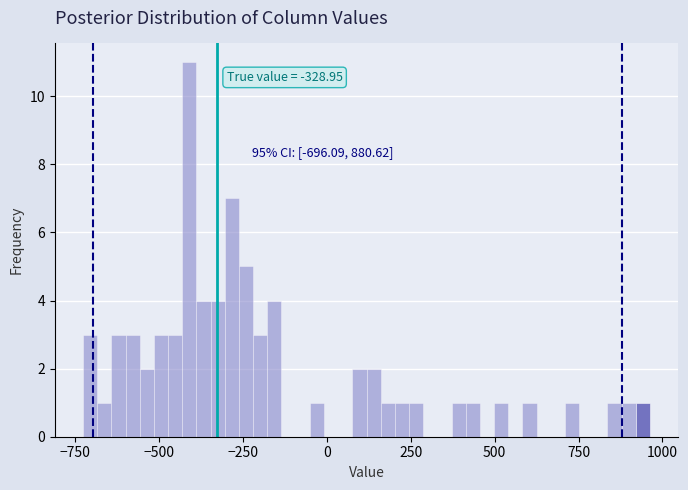

Around what value on the x-axis is the tallest bar? Give the approximate position of its centre, as read against the axis.

-400